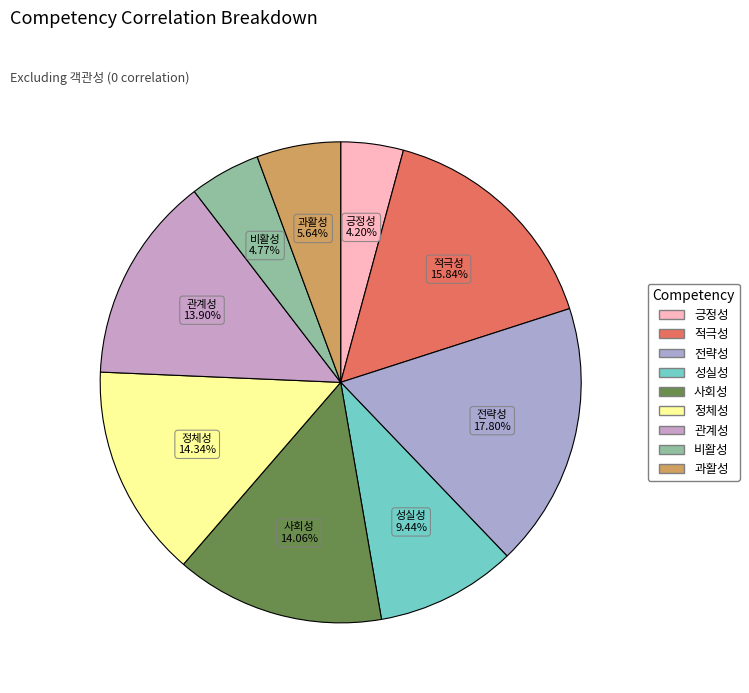

Is there a majority slice in this chart?

No